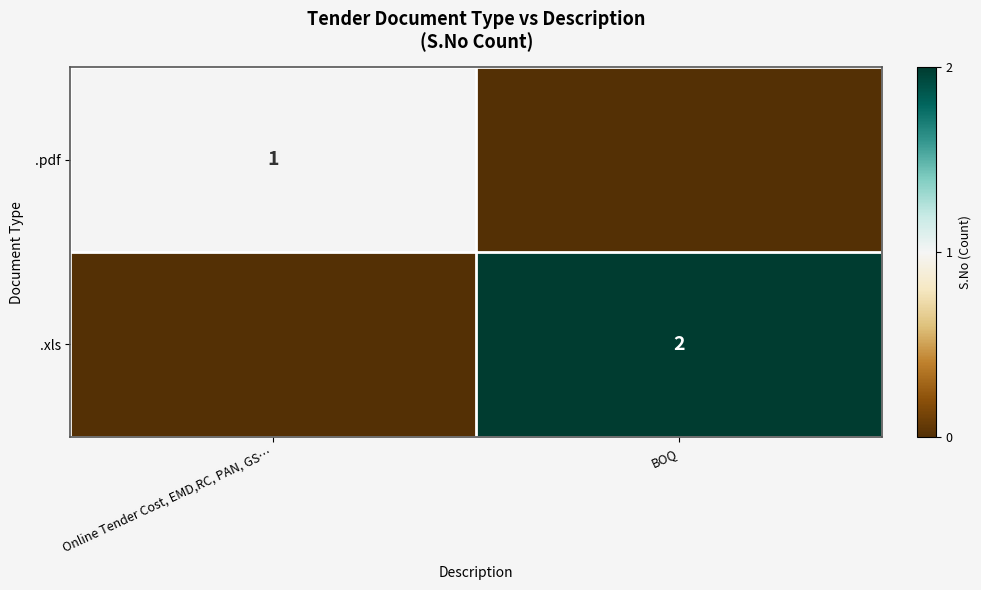

At how many categories does at least one series exceed 1?

1